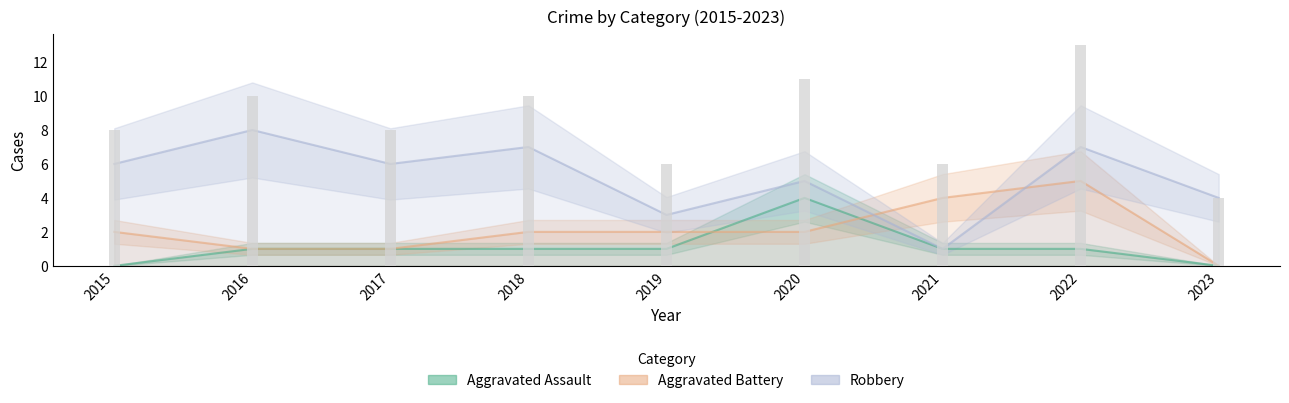

Count the Aggravated Assault values in the range 1 to 2.

6